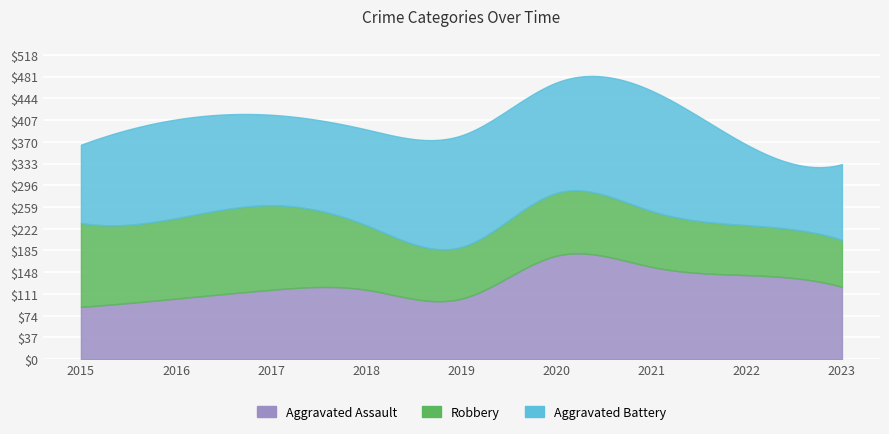

What is the value of the Aggravated Assault point at the 9th from the left?

123